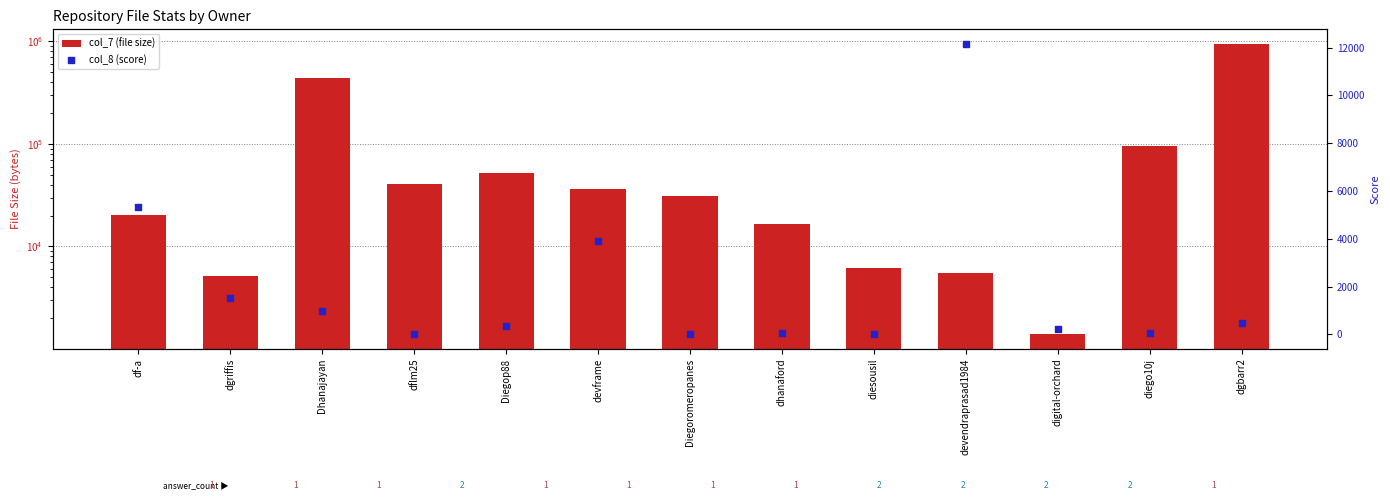

At how many categories does at least one series exceed 868613?

1